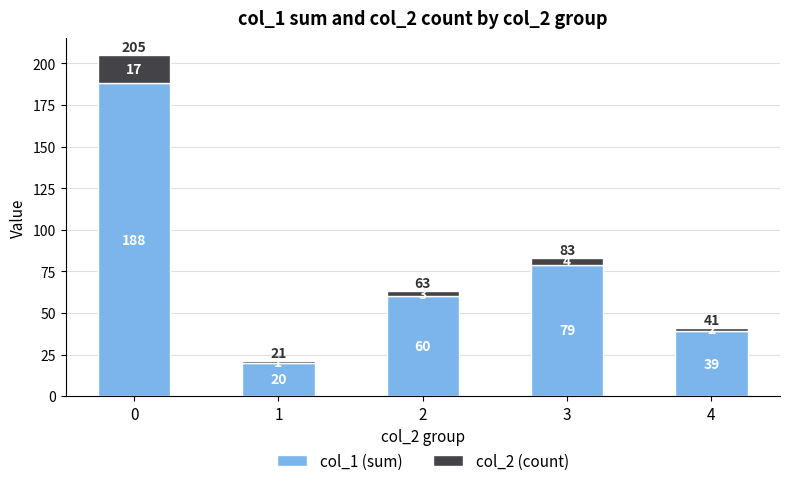

What is the average value of the col_1 (sum) series?

77